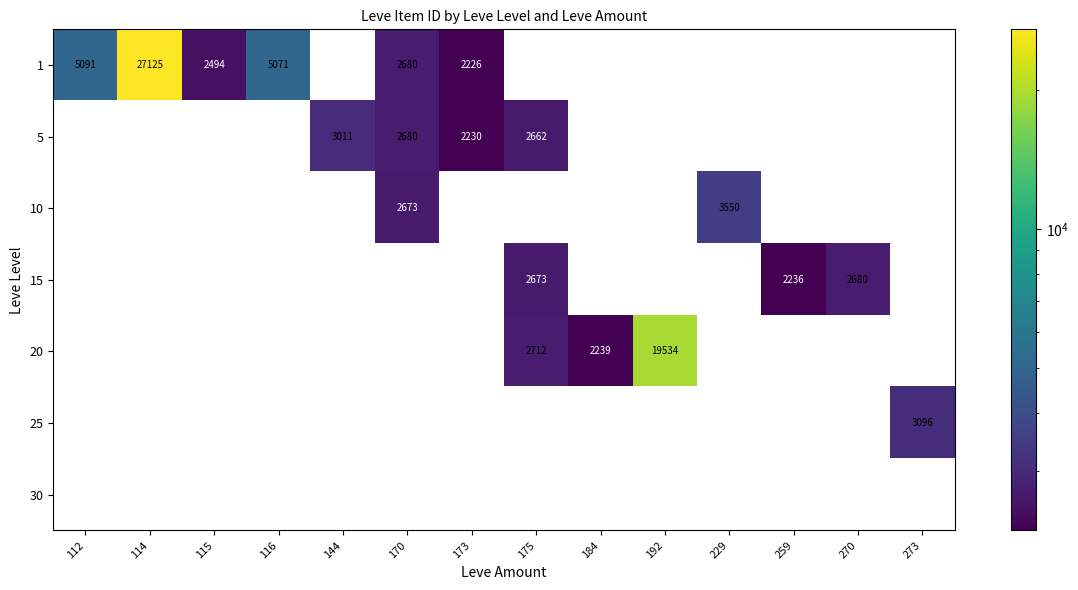

True or false: 20 has a value of 2239 at 184.

True